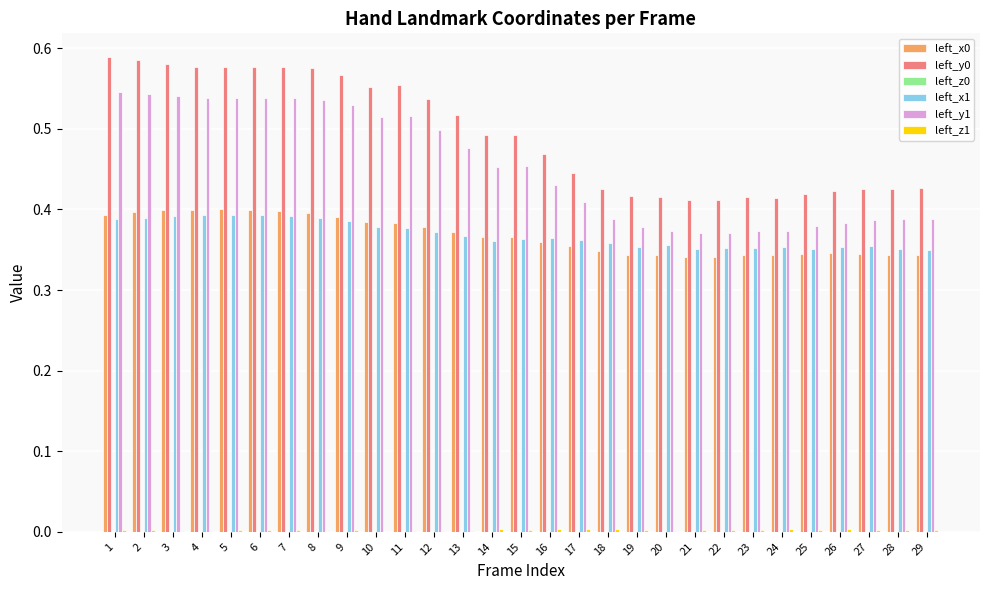

True or false: left_y0 has a value of 0.5 at 14.

True